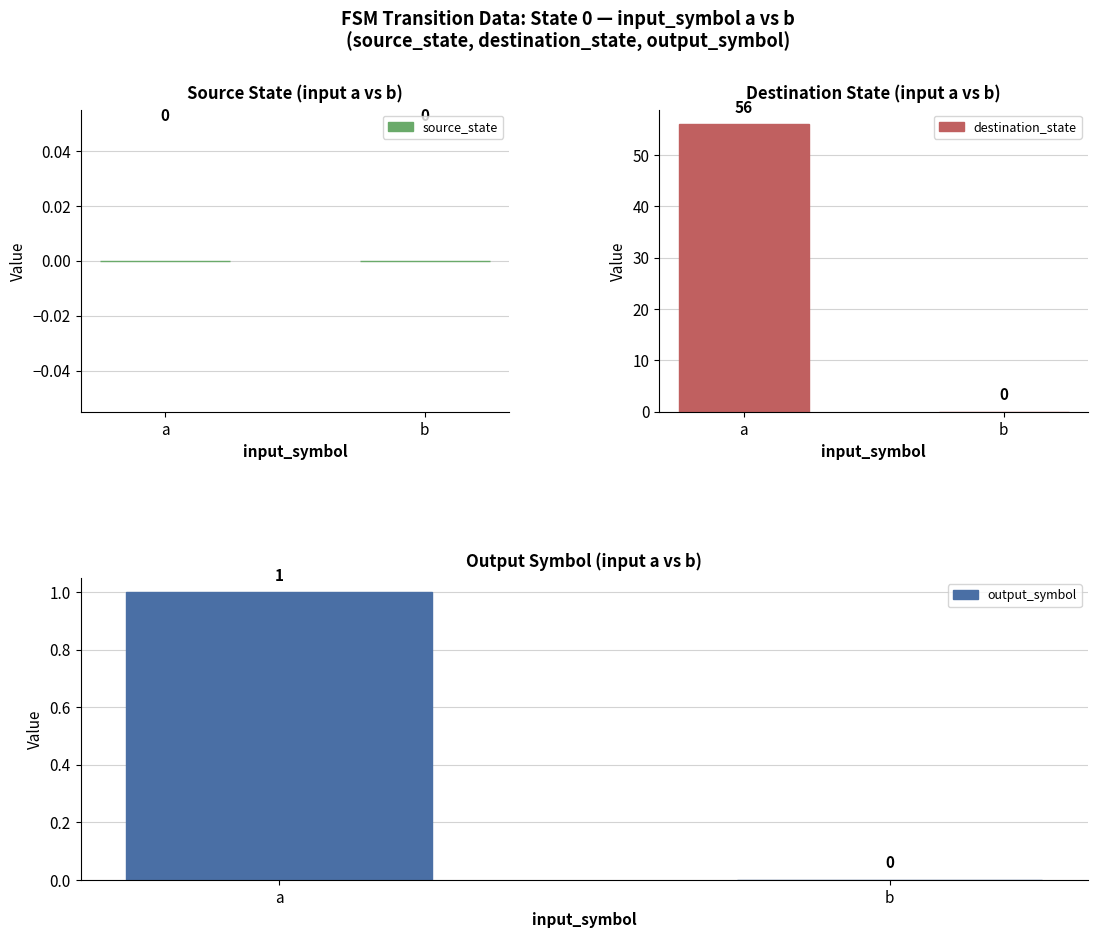

Between b and a, which is larger?

b